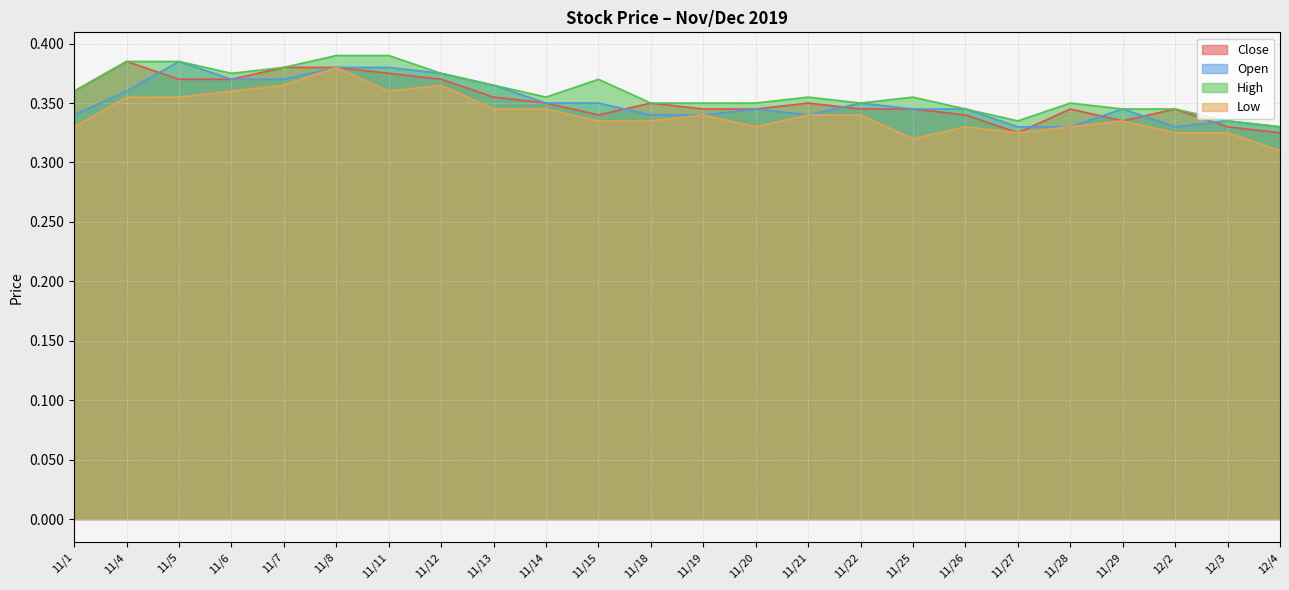

What position from the right is 12/4?

1